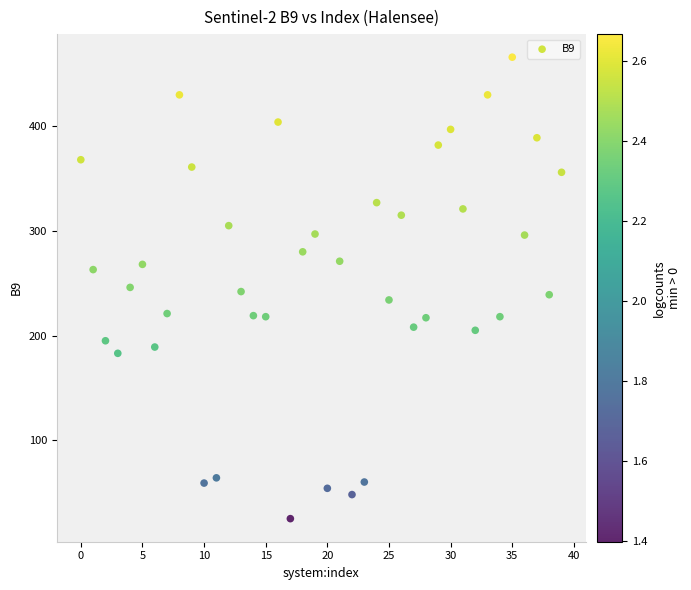

What is the range of Y values (max minus min)?

441